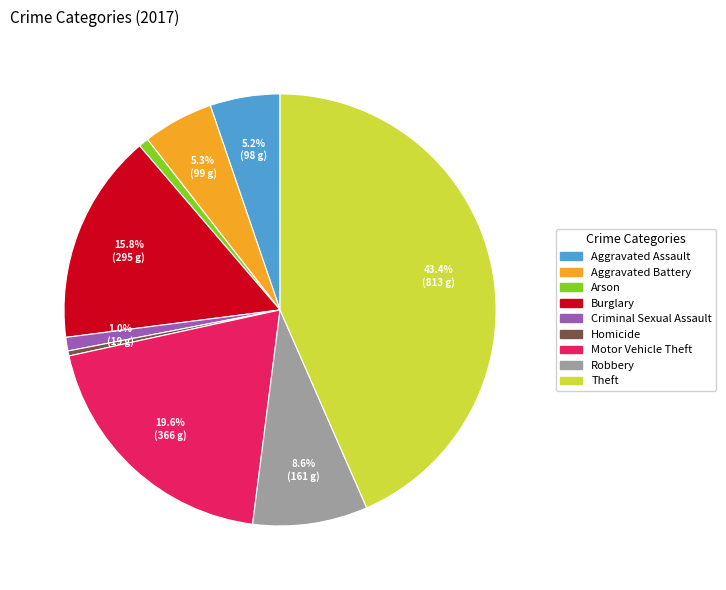

What percentage is NOT represented by Burglary?

84.2%